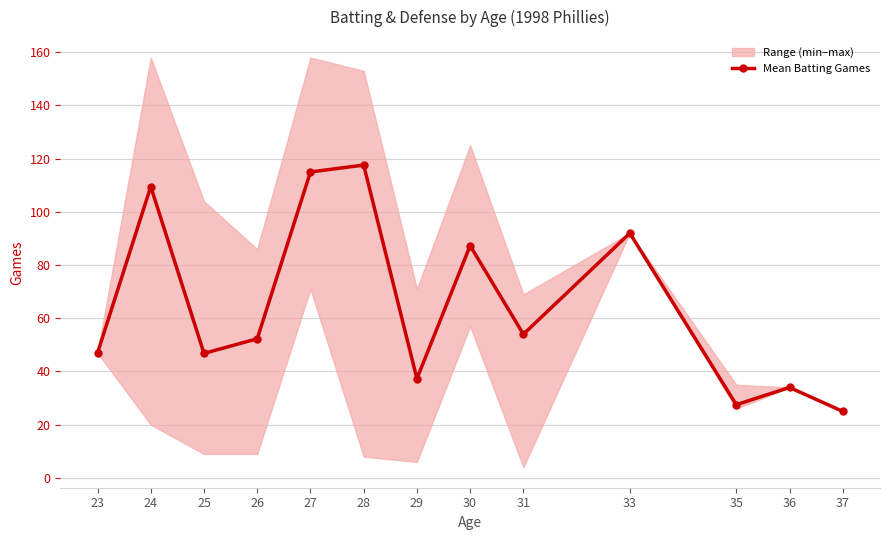

How many distinct data groups are displayed?

1